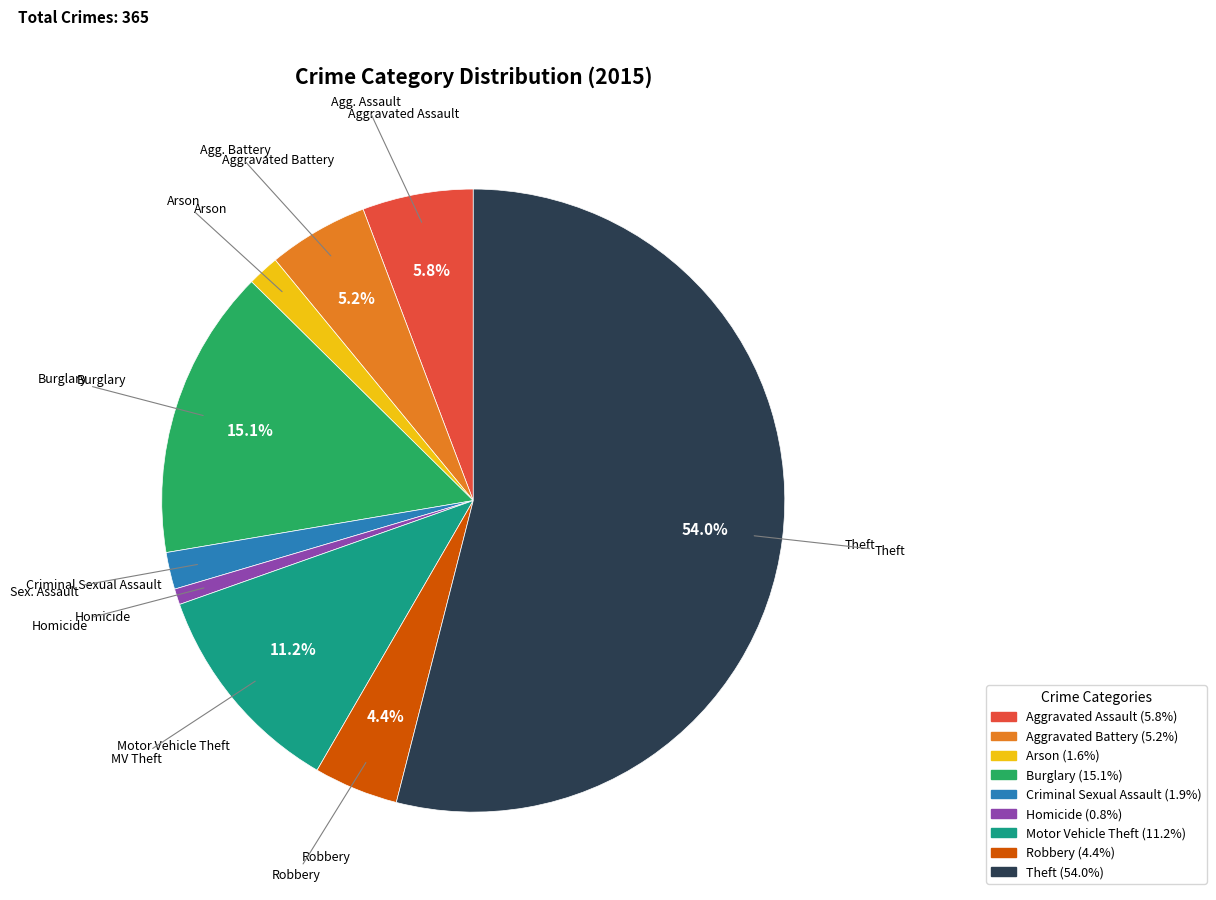

Which category has the biggest portion of the pie?

Theft